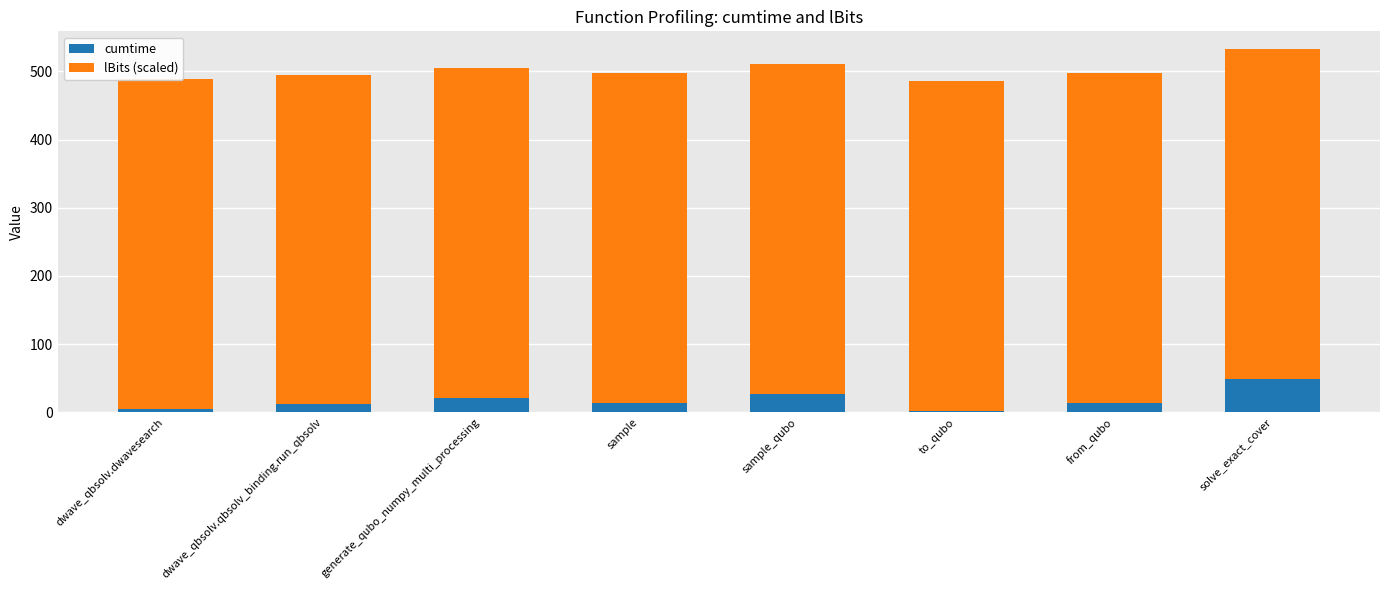

How many bars are there in total?

16